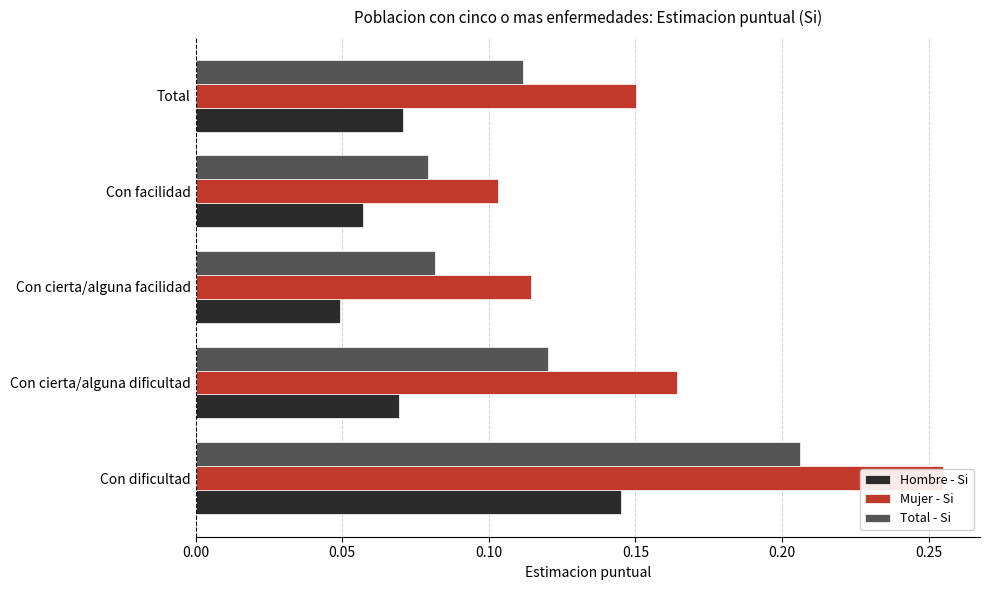

Is it true that Hombre - Si equals 0.0 at Total?

False